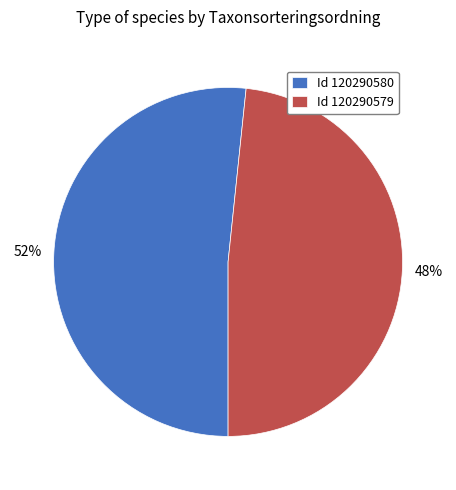

To the nearest percent, what is the combined percentage of Id 120290580 and Id 120290579?

100%